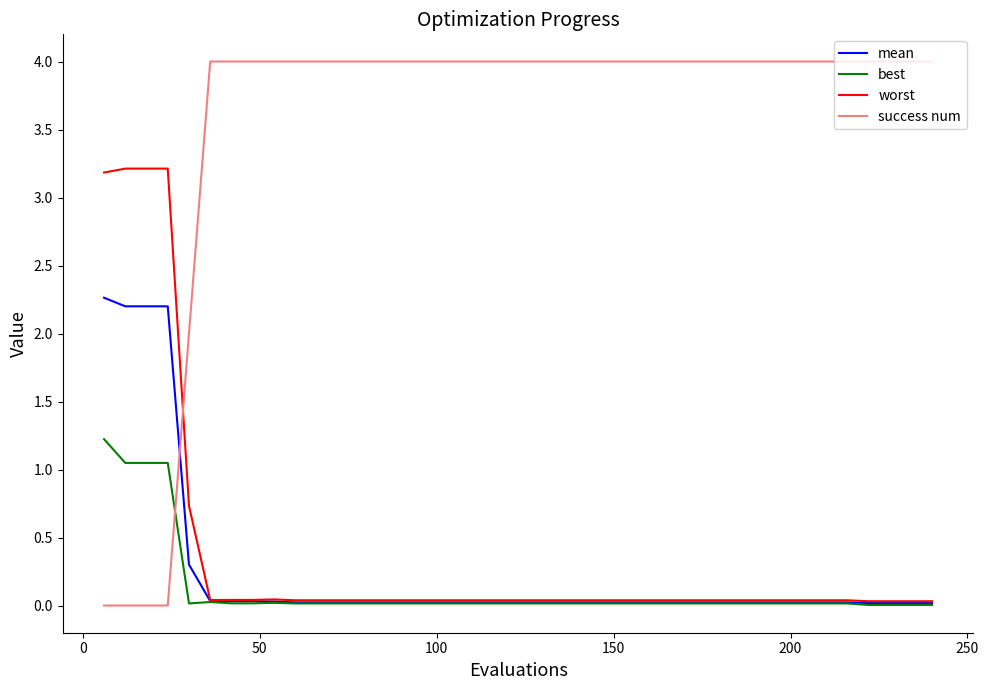

After their last crossing, which series has the higher values: success num or best?

success num